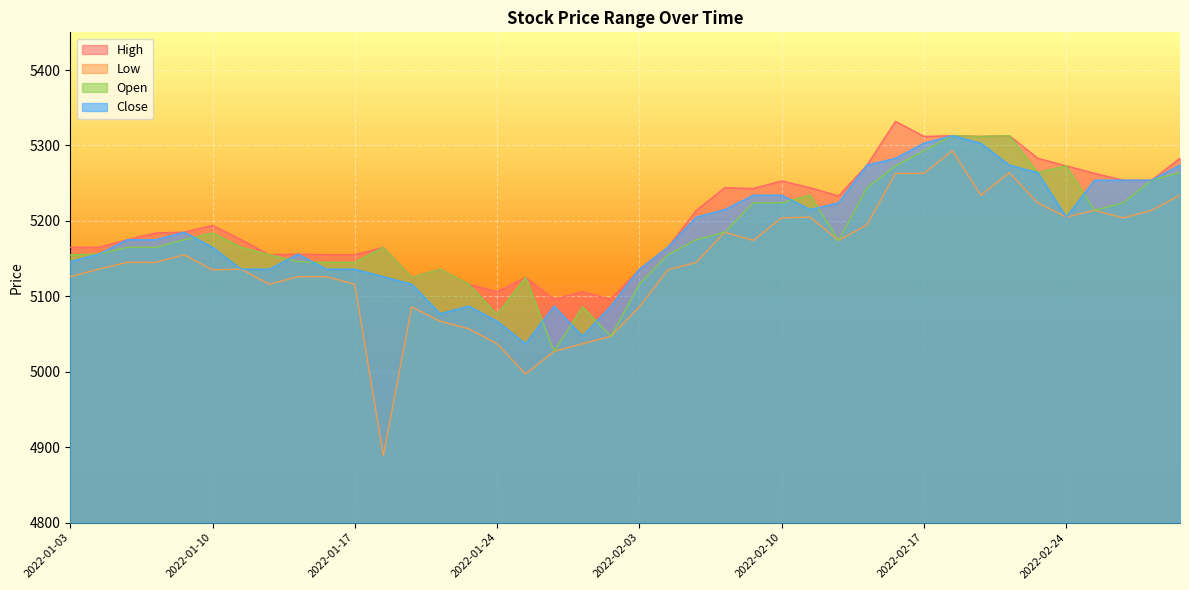

True or false: High has a value of 3547 at 2022-01-17.

False